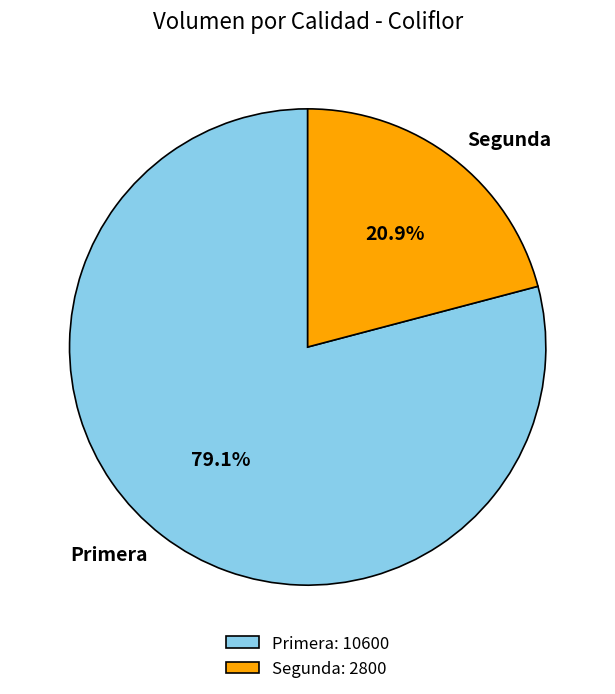

Count the number of slices in the pie.

2